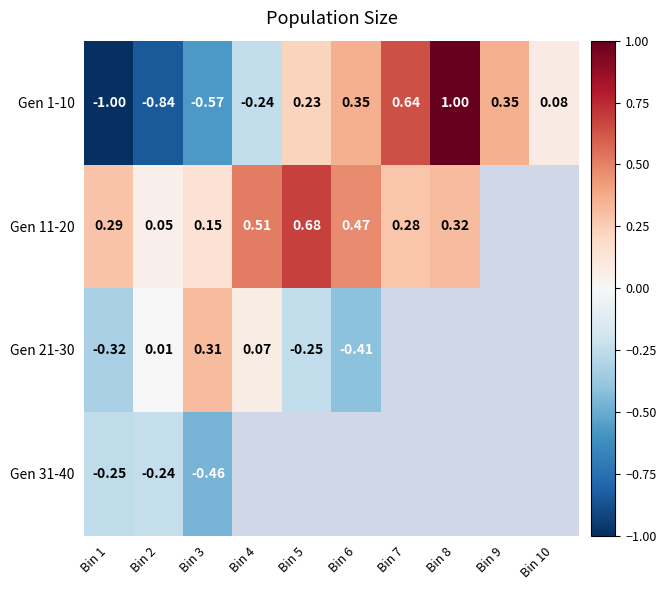

How many negative values does the Gen 1-10 series have?

4